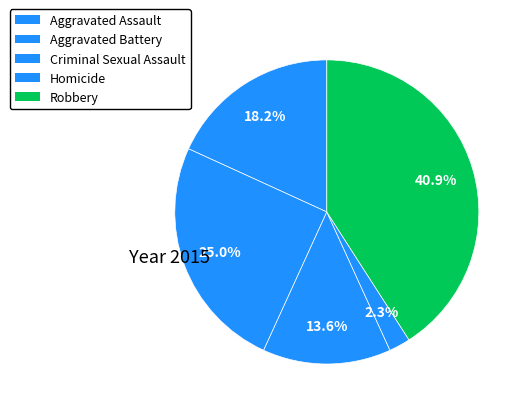

How many slices are in this pie chart?

5